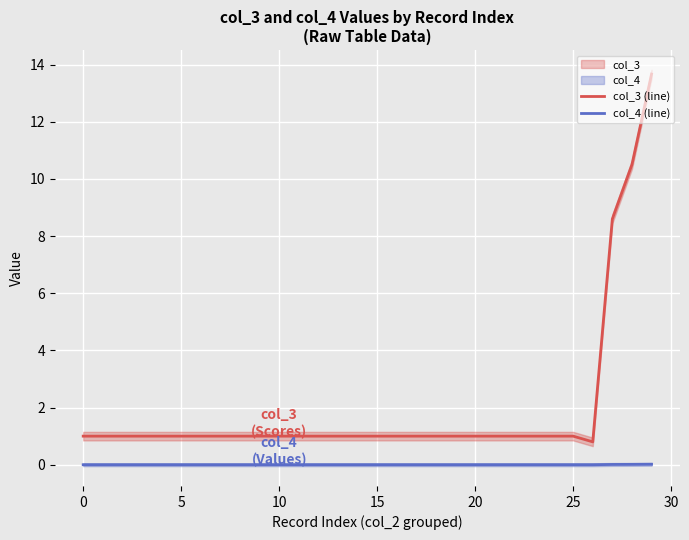

How many interior local valleys does the col_3 (line) series have?

1